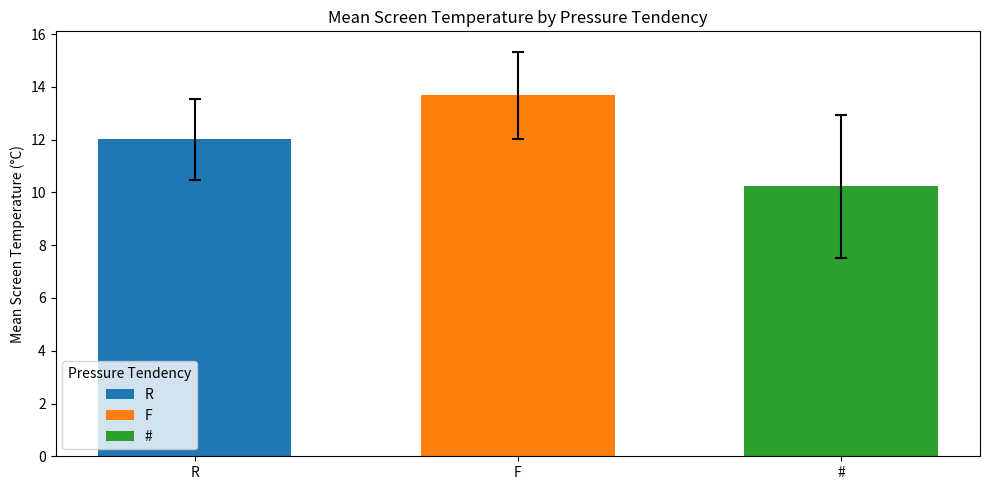

The # series shows 10.2 at F. True or false?

True